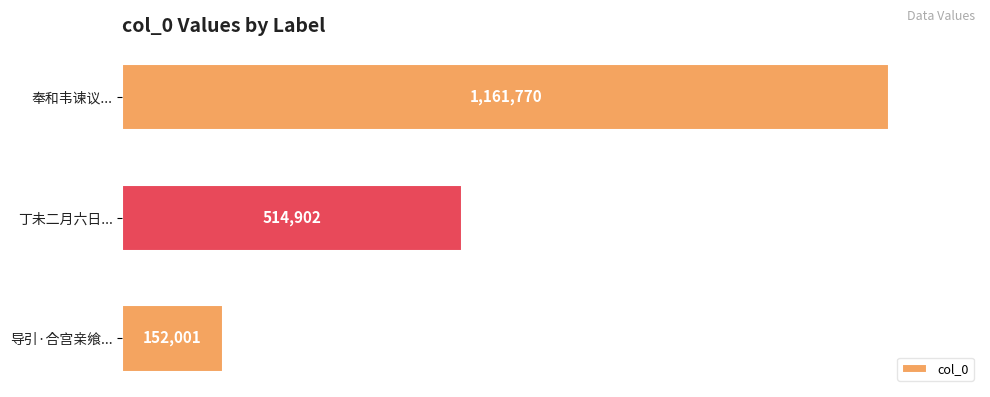

Does the chart contain any negative values?

No